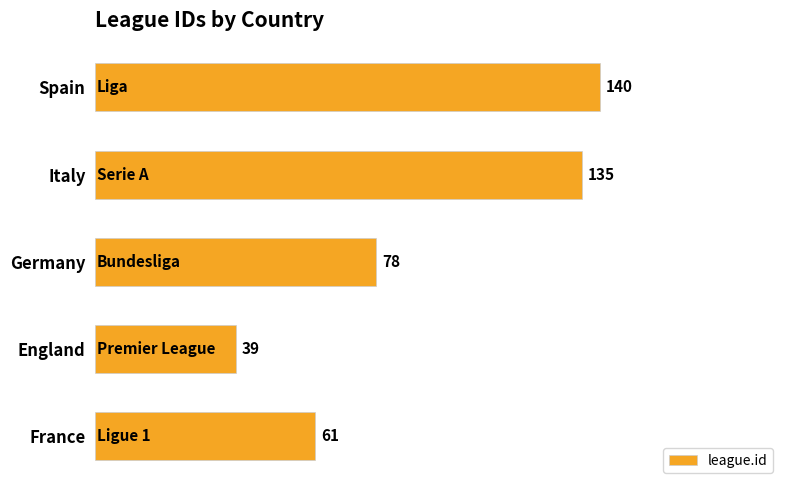

What is the change in value from England to Spain?

+101